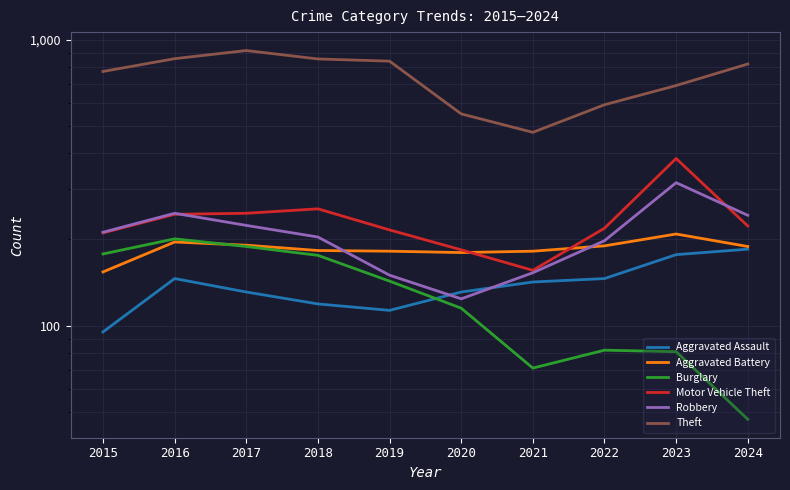

How many interior local valleys does the Burglary series have?

1